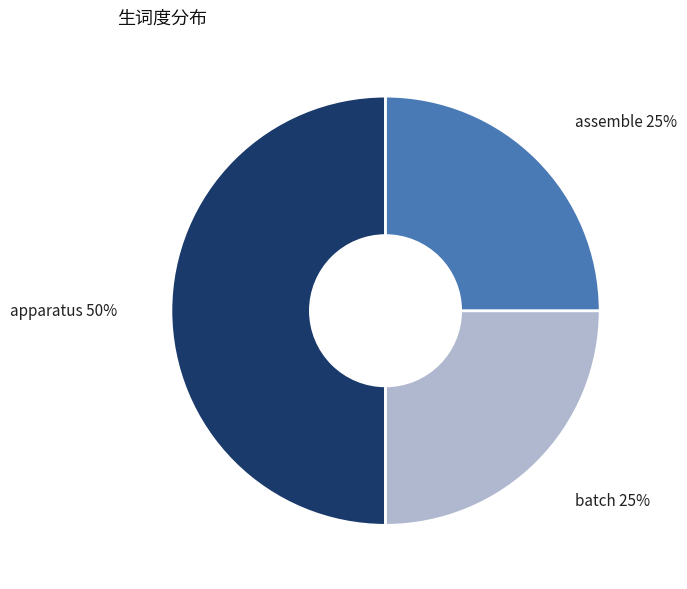

To the nearest percent, what is the average slice percentage?

33%